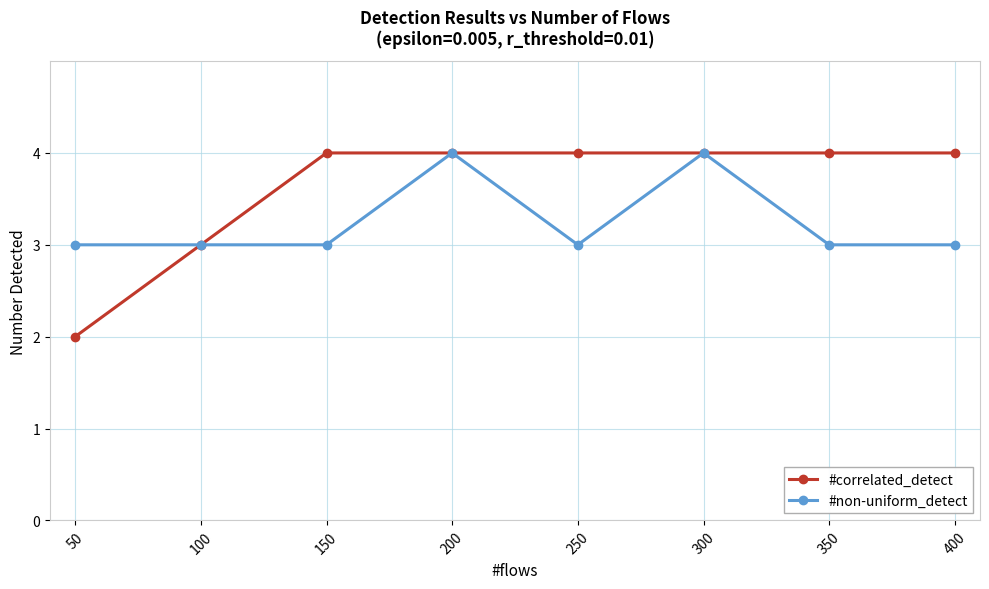

Reading right to left, transcribe all the data shown in this chart.

#correlated_detect: 4	4	4	4	4	4	3	2
#non-uniform_detect: 3	3	4	3	4	3	3	3